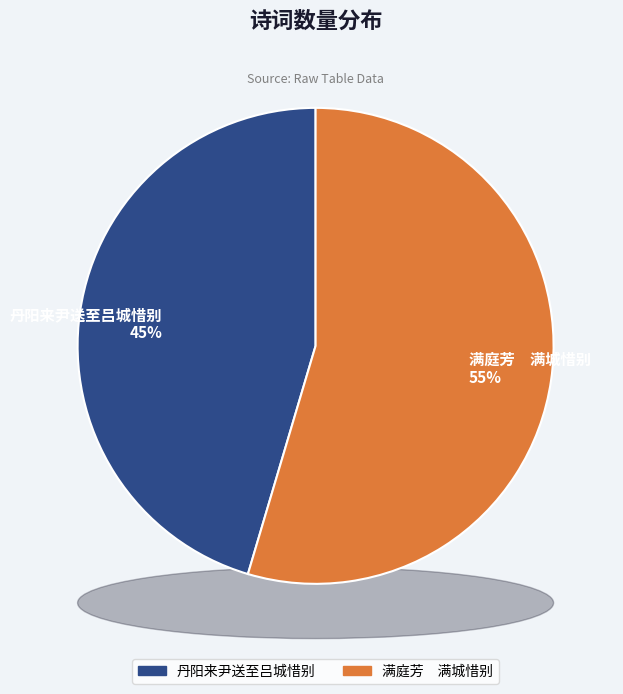

To the nearest percent, what portion does 丹阳来尹送至吕城惜别 represent?

45%